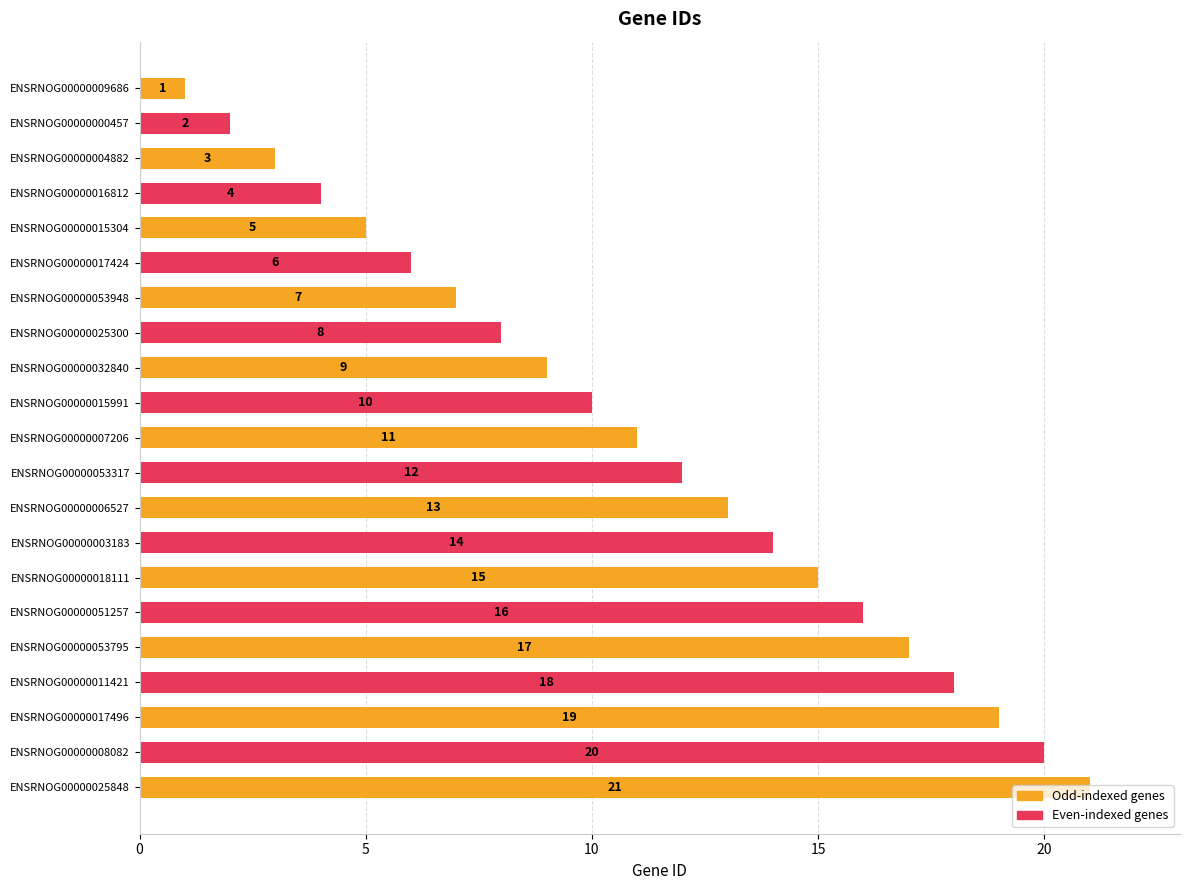

The chart shows a value of 20 at ENSRNOG00000053317. True or false?

False